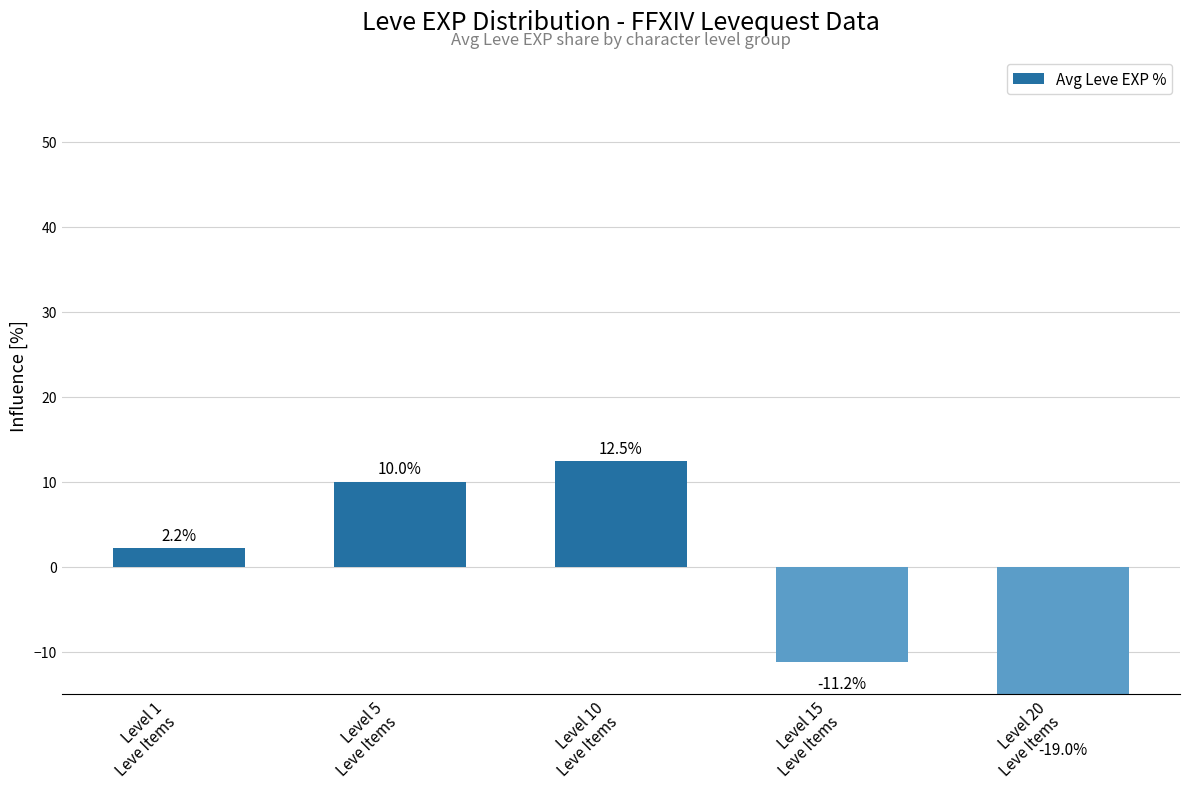

What is the sum of all values?

-5.5